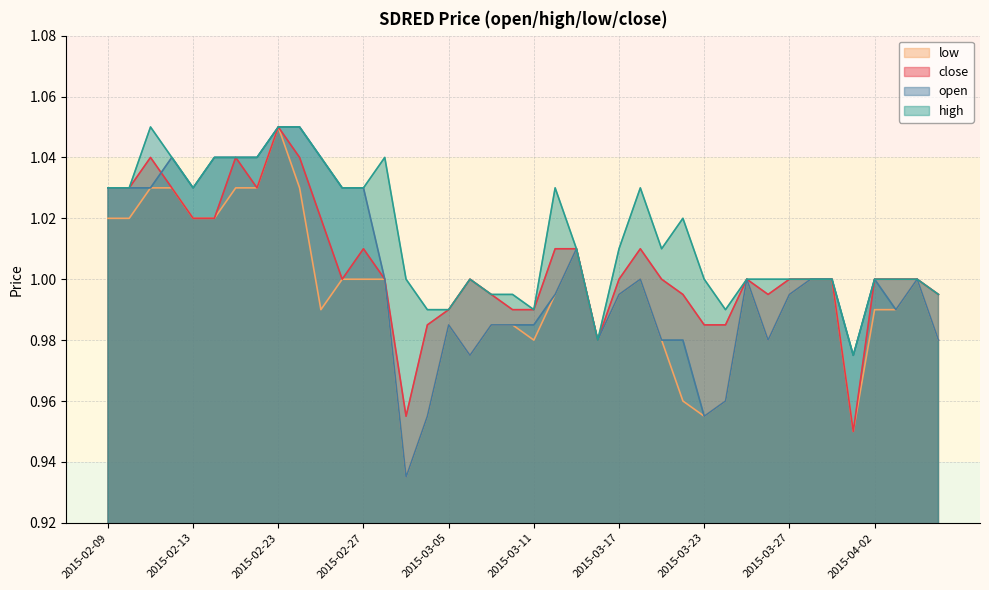

Which series has the largest total across all categories?

high